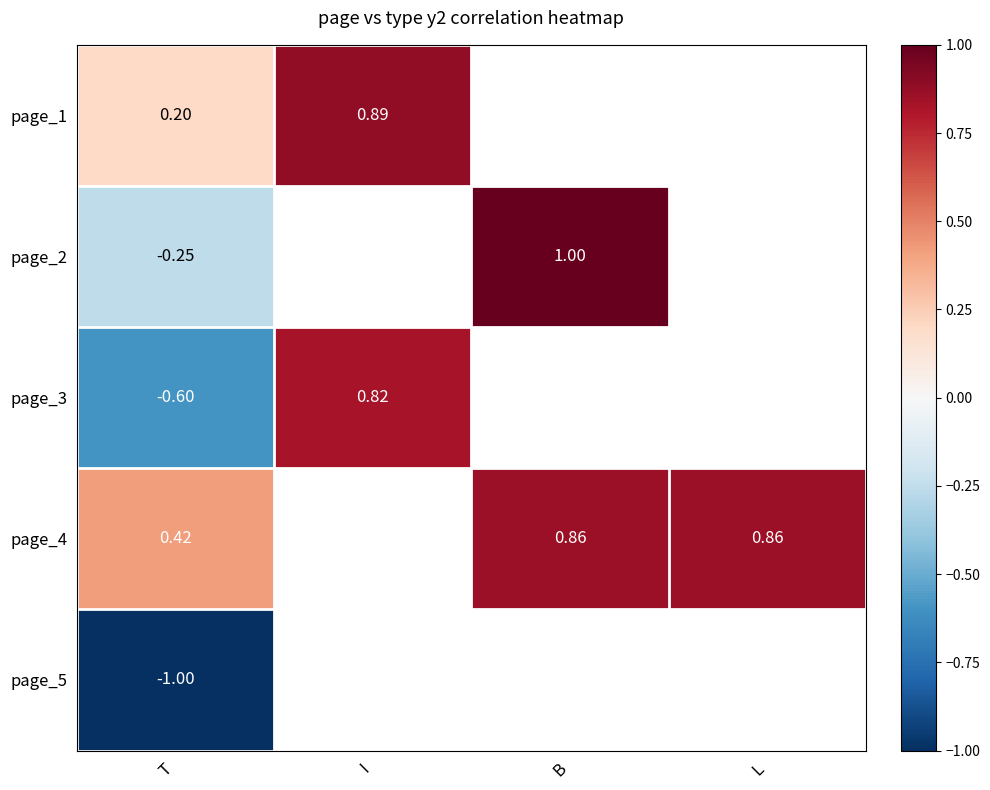

At how many categories does at least one series exceed 0?

4